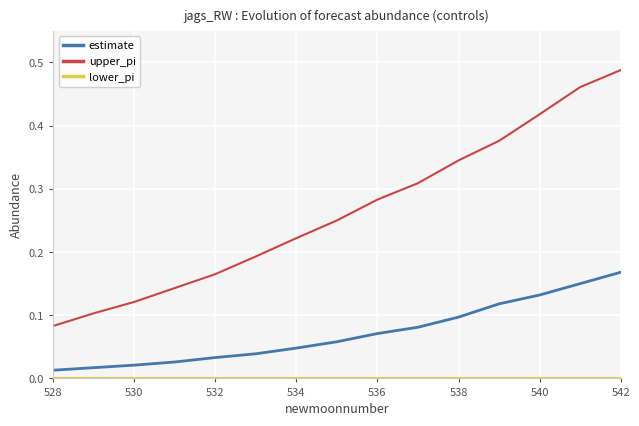

True or false: upper_pi and estimate cross at least once.

False